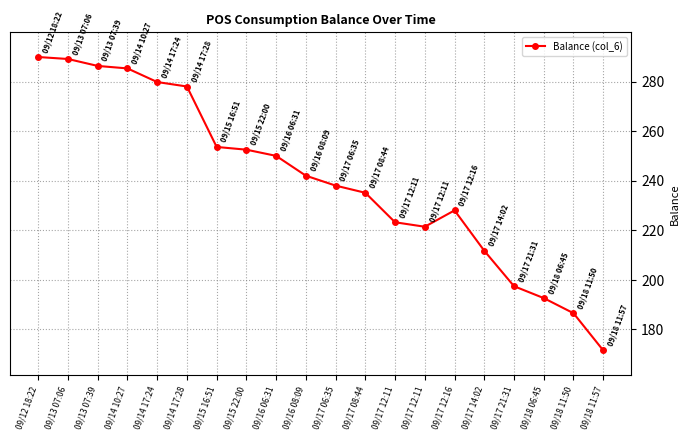

Between 09/14 17:28 and 09/17 14:02, which is larger?

09/14 17:28